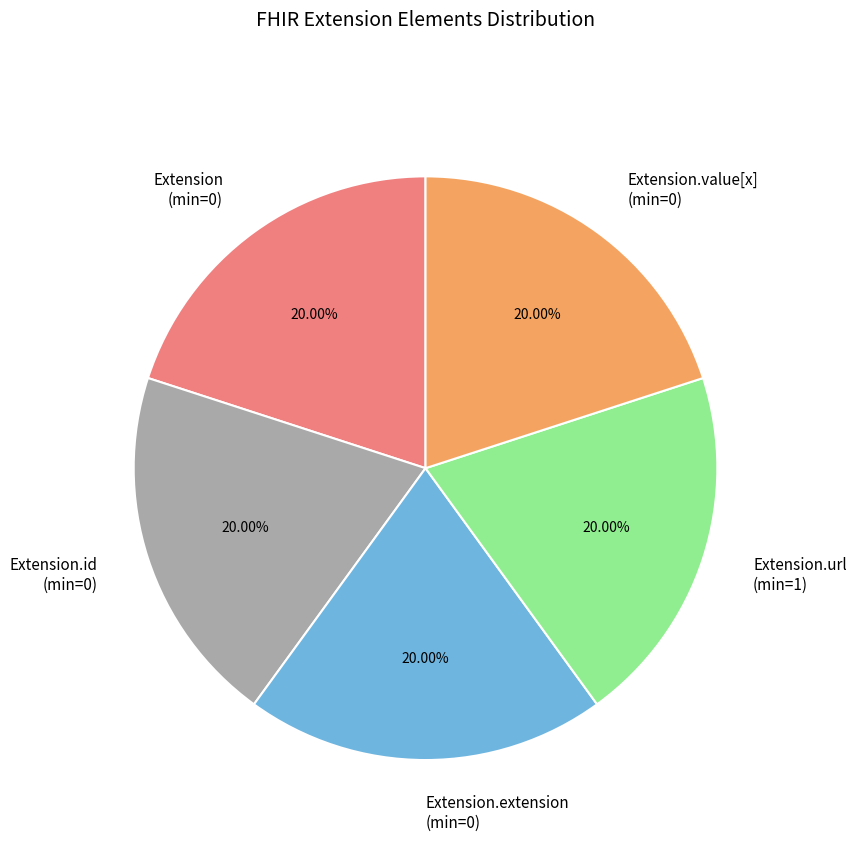

Approximately how many times larger is the value at Extension.url (min=1) compared to Extension.id (min=0)?

1.0